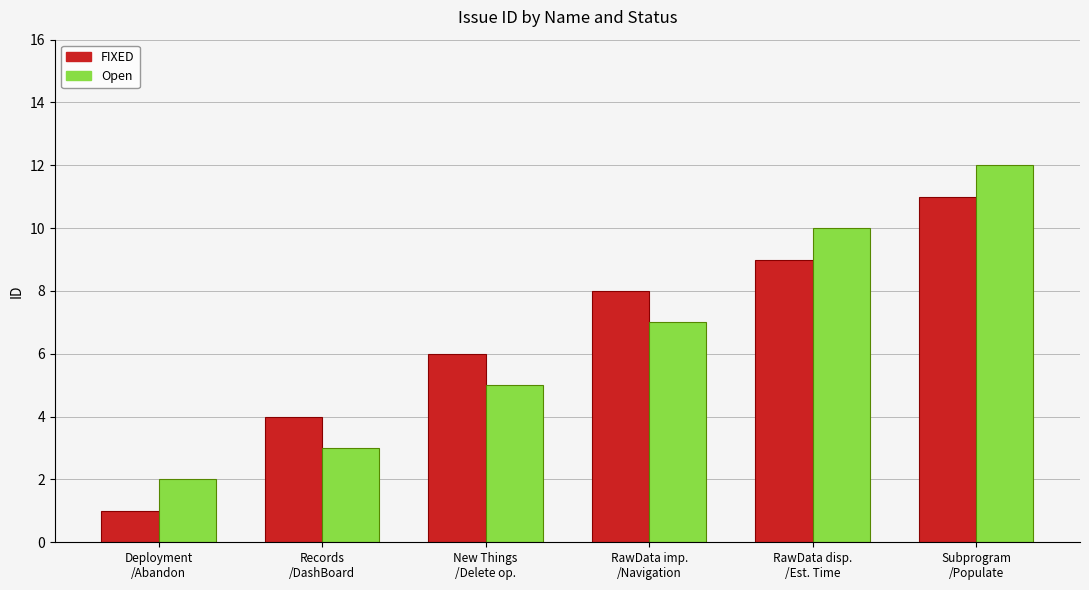

Count the number of data series in this chart.

2